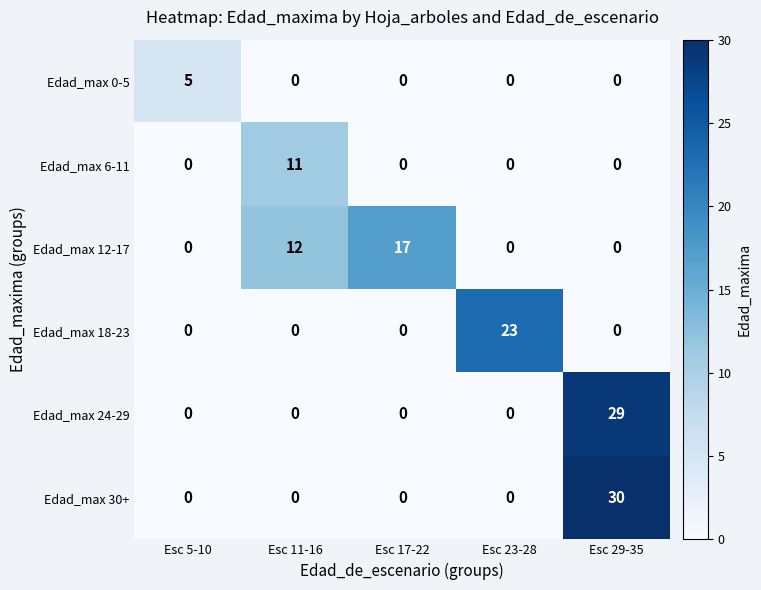

Between Esc 5-10 and Esc 29-35, which series saw the biggest shift?

Edad_max 30+